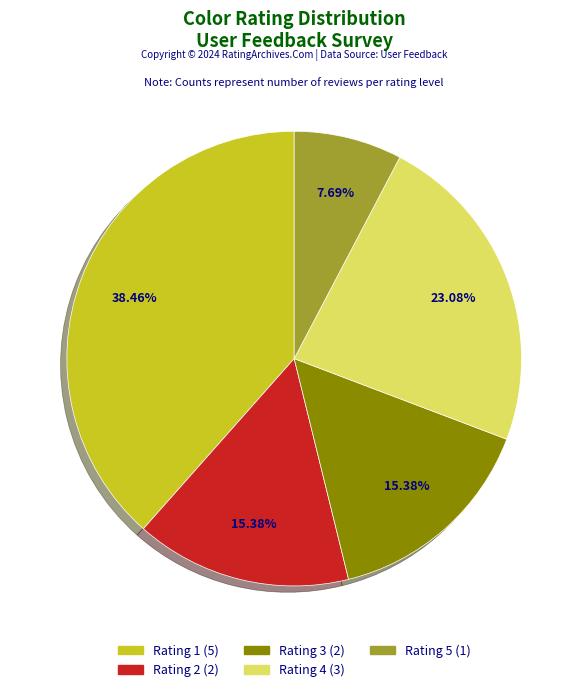

True or false: Rating 1 accounts for 25% of the total.

False